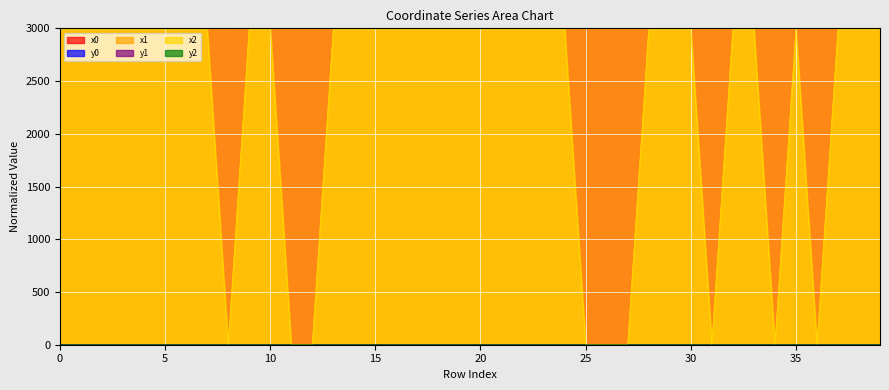

What is the value of the y1 point at the 7th from the left?

0.1